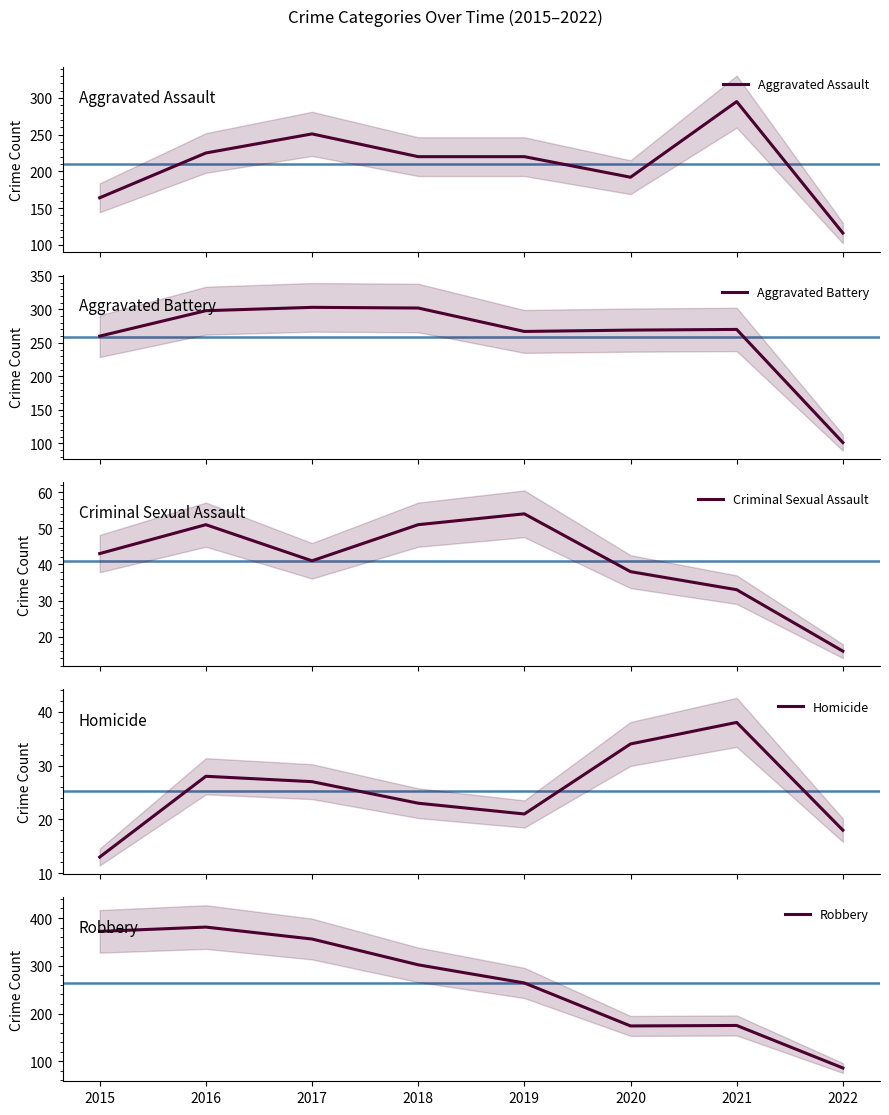

What is the minimum value shown in the chart?

13